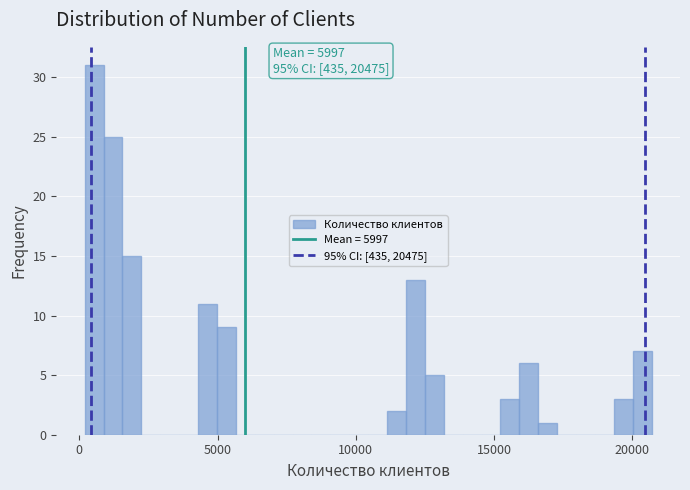

Read against the x-axis, roughly where is the centre of the tallest bar?

500